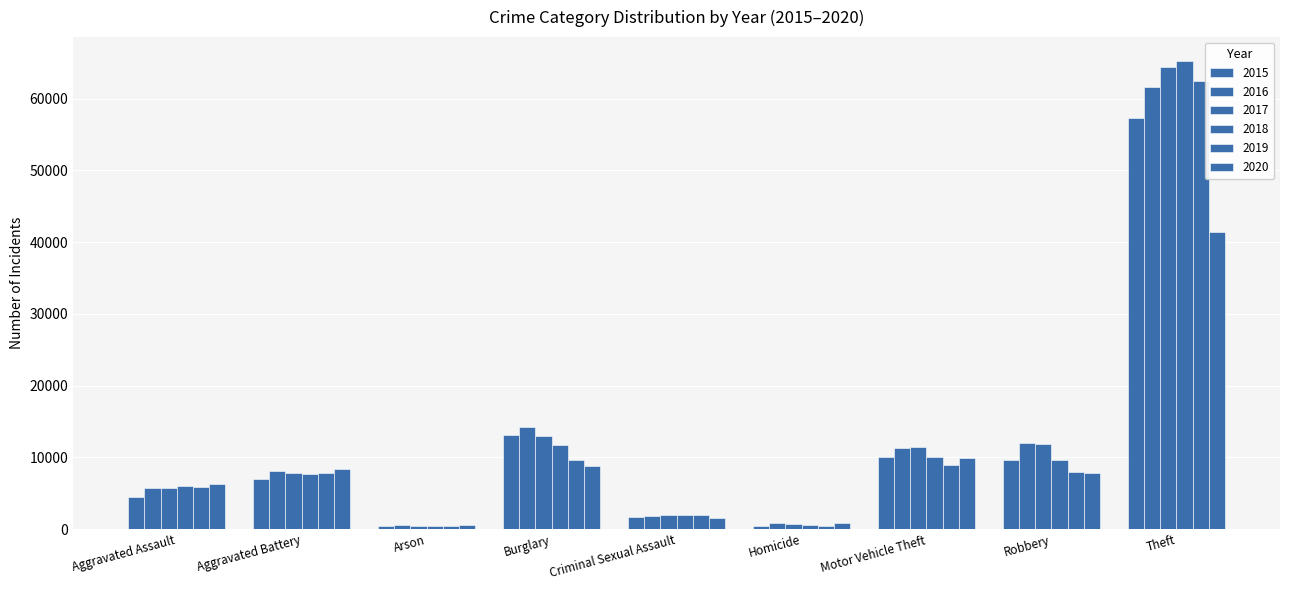

Reading left to right, list all the values displayed in this chart.

2015: Aggravated Assault=4480	Aggravated Battery=7019	Arson=448	Burglary=13184	Criminal Sexual Assault=1703	Homicide=496	Motor Vehicle Theft=10068	Robbery=9638	Theft=57351
2016: Aggravated Assault=5713	Aggravated Battery=8086	Arson=515	Burglary=14289	Criminal Sexual Assault=1851	Homicide=786	Motor Vehicle Theft=11285	Robbery=11960	Theft=61623
2017: Aggravated Assault=5793	Aggravated Battery=7845	Arson=444	Burglary=13001	Criminal Sexual Assault=1975	Homicide=672	Motor Vehicle Theft=11380	Robbery=11880	Theft=64386
2018: Aggravated Assault=6002	Aggravated Battery=7735	Arson=373	Burglary=11747	Criminal Sexual Assault=2034	Homicide=588	Motor Vehicle Theft=9985	Robbery=9681	Theft=65290
2019: Aggravated Assault=5841	Aggravated Battery=7858	Arson=376	Burglary=9638	Criminal Sexual Assault=1916	Homicide=499	Motor Vehicle Theft=8977	Robbery=7995	Theft=62495
2020: Aggravated Assault=6265	Aggravated Battery=8321	Arson=588	Burglary=8758	Criminal Sexual Assault=1491	Homicide=787	Motor Vehicle Theft=9959	Robbery=7855	Theft=41340